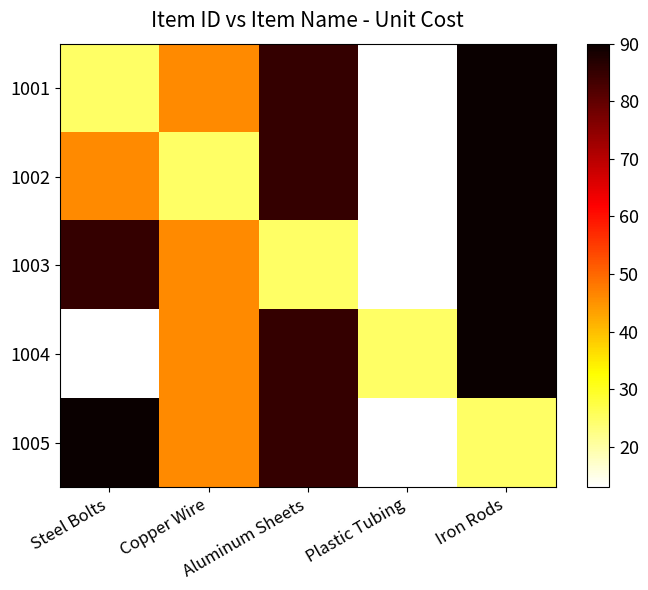

Reading left to right, transcribe all the data shown in this chart.

1001: Steel Bolts=25	Copper Wire=46	Aluminum Sheets=85	Plastic Tubing=13	Iron Rods=90
1002: Steel Bolts=46	Copper Wire=25	Aluminum Sheets=85	Plastic Tubing=13	Iron Rods=90
1003: Steel Bolts=85	Copper Wire=46	Aluminum Sheets=25	Plastic Tubing=13	Iron Rods=90
1004: Steel Bolts=13	Copper Wire=46	Aluminum Sheets=85	Plastic Tubing=25	Iron Rods=90
1005: Steel Bolts=90	Copper Wire=46	Aluminum Sheets=85	Plastic Tubing=13	Iron Rods=25